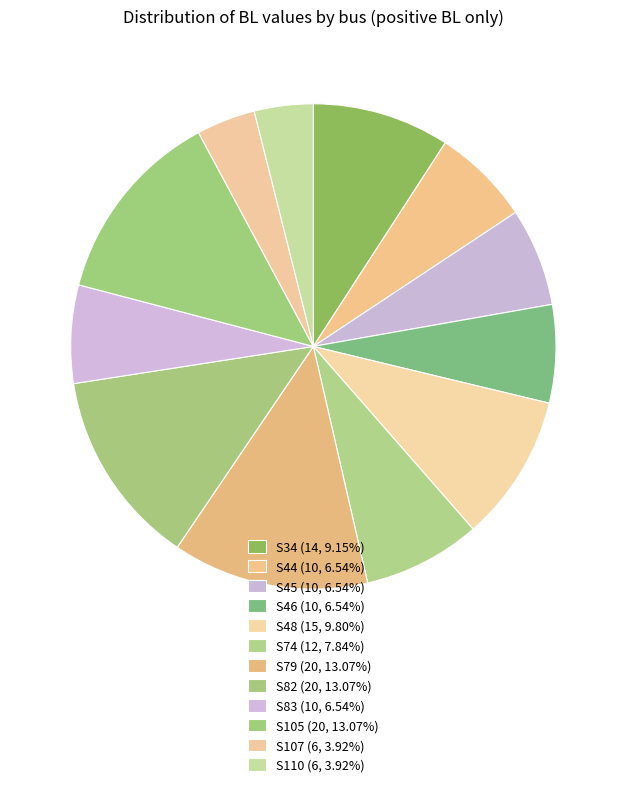

Does any single category account for the majority?

No